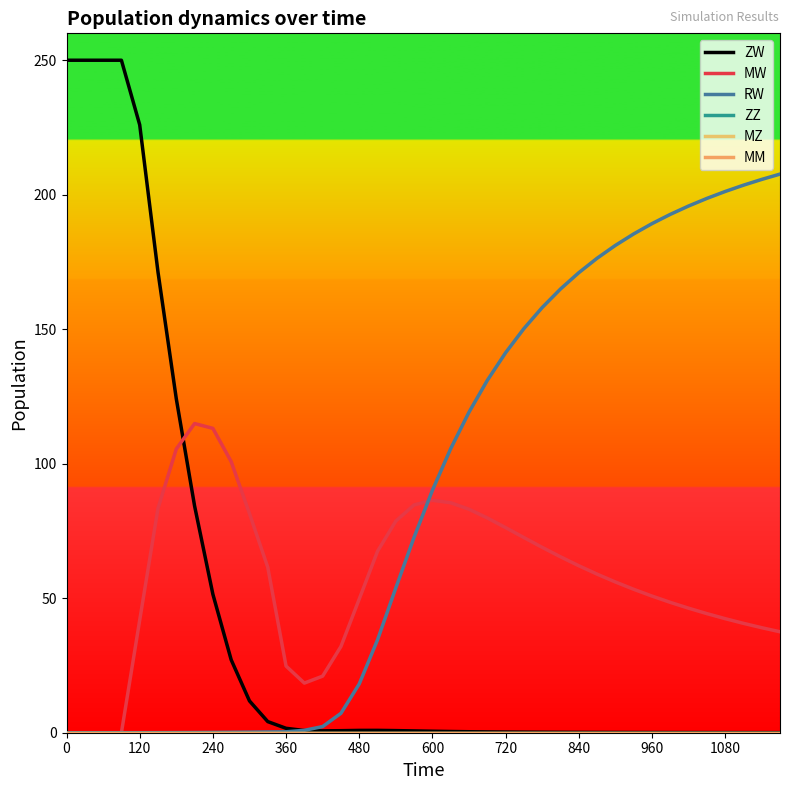

Reading left to right, what are all the values shown in this chart?

ZW: 250.0	250.0	250.0	250.0	226.0	171.2	124.1	84.3	51.5	27.1	11.8	4.1	1.6	0.8	0.7	0.8	0.9	0.9	0.8	0.7	0.6	0.5	0.4	0.3	0.2	0.2	0.2	0.1	0.1	0.1	0.1	0.1	0.1	0.1	0.1	0.1	0.0	0.0	0.0	0.0
MW: 0.0	0.0	0.0	0.0	41.8	83.4	105.5	114.9	113.1	100.8	81.5	61.5	24.8	18.5	21.0	32.1	49.7	67.5	78.7	84.7	86.4	85.5	83.1	79.8	76.3	72.6	68.9	65.4	62.1	59.0	56.0	53.3	50.8	48.5	46.3	44.3	42.4	40.7	39.0	37.5
RW: 0.0	0.0	0.0	0.0	0.0	0.0	0.0	0.1	0.1	0.2	0.2	0.3	0.3	0.9	2.3	7.2	18.1	34.5	53.8	72.7	90.1	105.6	119.2	131.0	141.3	150.2	158.1	164.9	171.0	176.4	181.2	185.4	189.2	192.7	195.8	198.6	201.2	203.5	205.7	207.7
ZZ: 0.0	0.0	0.0	0.0	0.0	0.0	0.0	0.0	0.0	0.0	0.0	0.0	0.0	0.0	0.0	0.0	0.0	0.0	0.0	0.0	0.0	0.0	0.0	0.0	0.0	0.0	0.0	0.0	0.0	0.0	0.0	0.0	0.0	0.0	0.0	0.0	0.0	0.0	0.0	0.0
MZ: 0.0	0.0	0.0	0.0	0.0	0.0	0.0	0.0	0.0	0.0	0.0	0.0	0.0	0.0	0.0	0.0	0.0	0.0	0.0	0.0	0.0	0.0	0.0	0.0	0.0	0.0	0.0	0.0	0.0	0.0	0.0	0.0	0.0	0.0	0.0	0.0	0.0	0.0	0.0	0.0
MM: 0.0	0.0	0.0	0.0	0.0	0.0	0.0	0.0	0.0	0.0	0.0	0.0	0.0	0.0	0.0	0.0	0.0	0.0	0.0	0.0	0.0	0.0	0.0	0.0	0.0	0.0	0.0	0.0	0.0	0.0	0.0	0.0	0.0	0.0	0.0	0.0	0.0	0.0	0.0	0.0